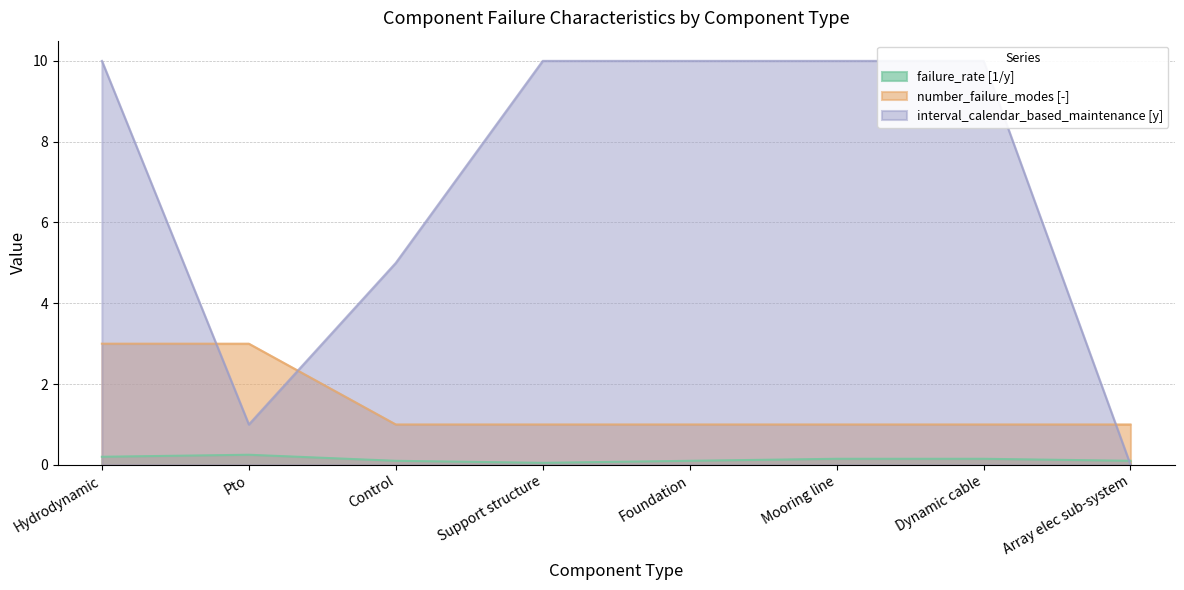

At Support structure, list the series in order from smallest to largest.

failure_rate [1/y], number_failure_modes [-], interval_calendar_based_maintenance [y]